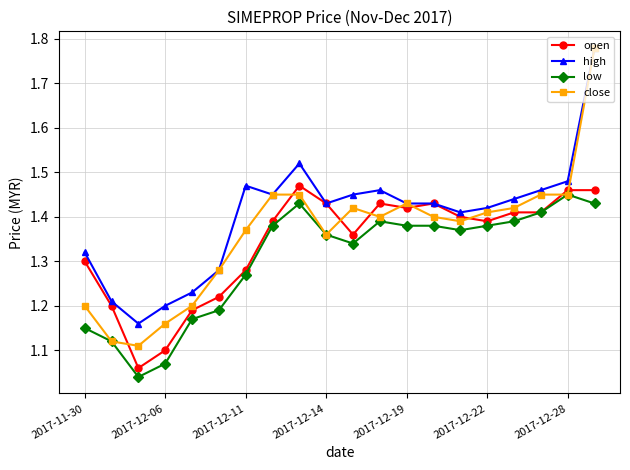

Which series has the largest total across all categories?

high